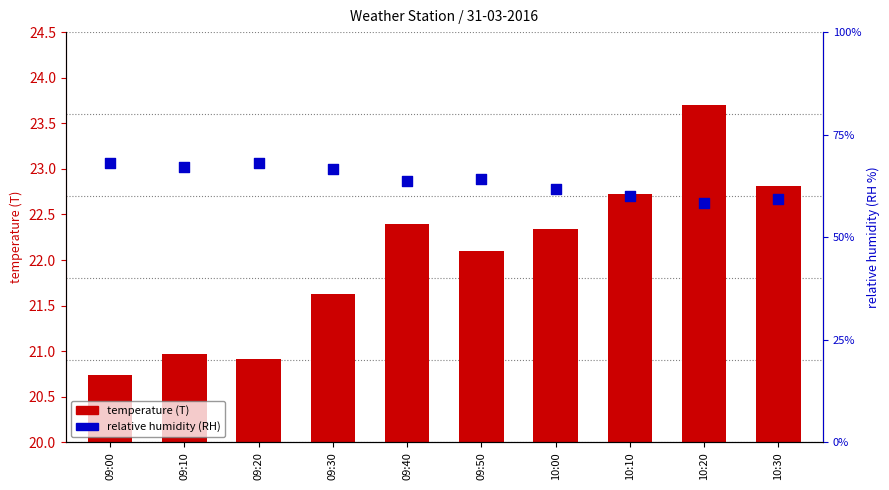

Which series contains the lowest Y value?

temperature (T)